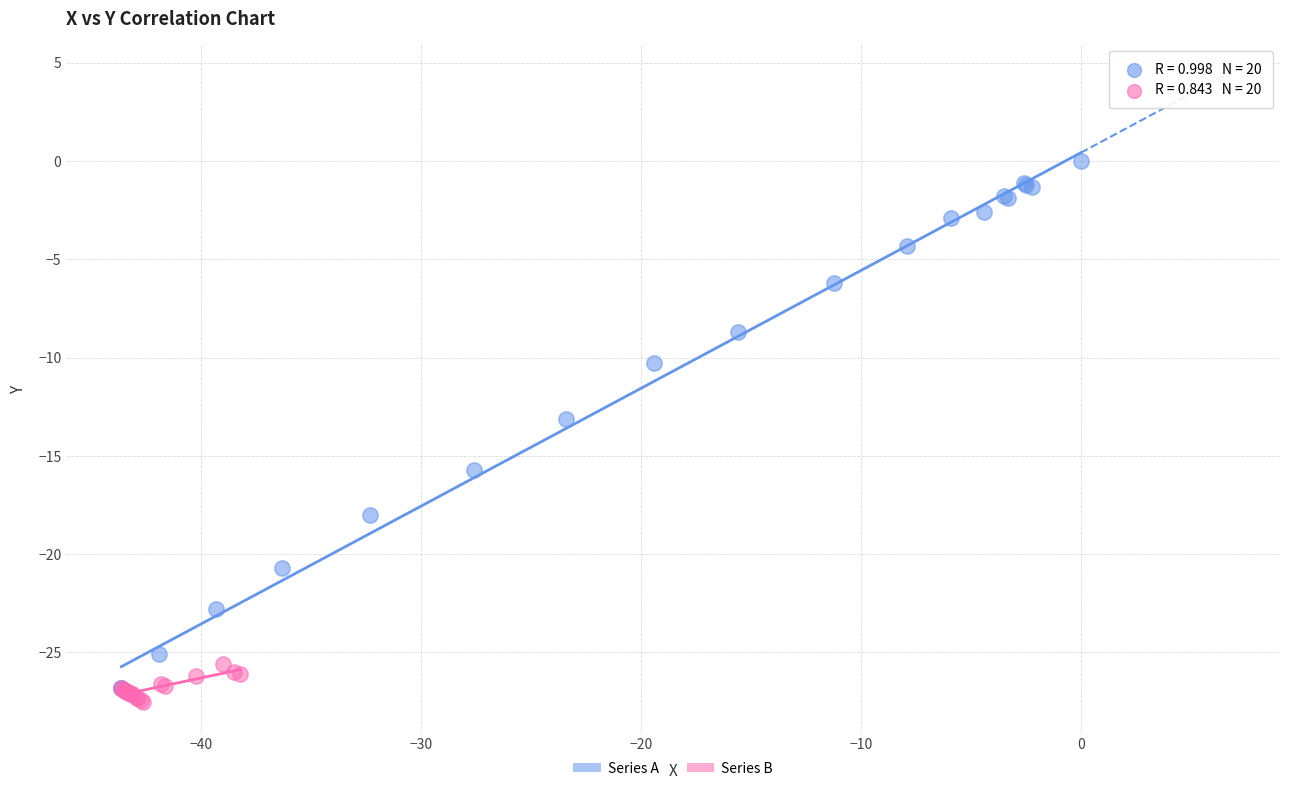

Which series reaches the maximum Y coordinate?

Series A